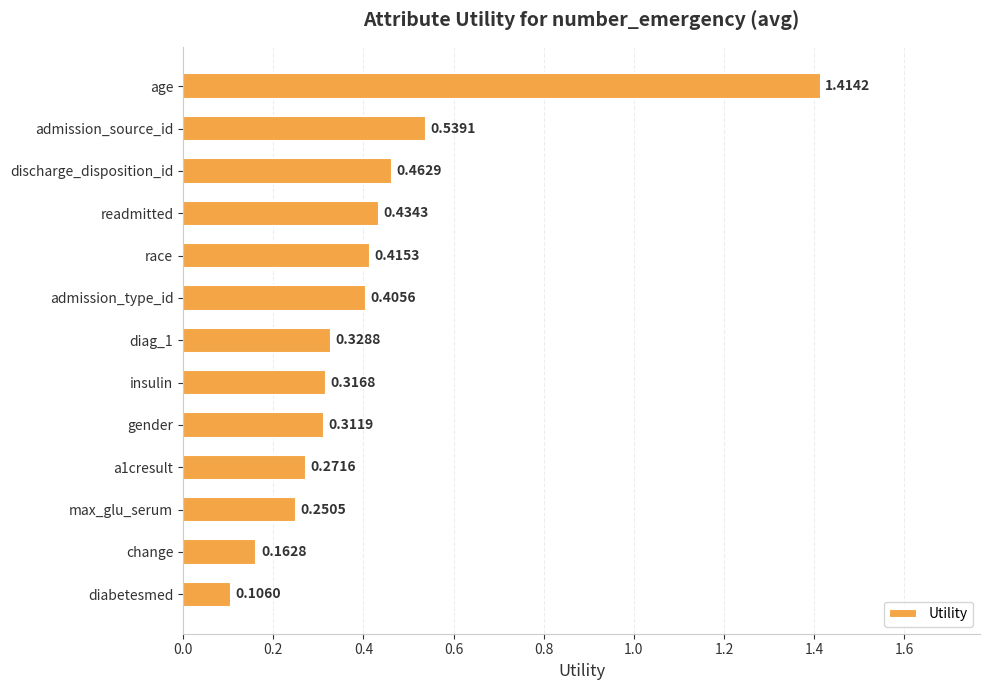

Between diabetesmed and max_glu_serum, which is larger?

max_glu_serum